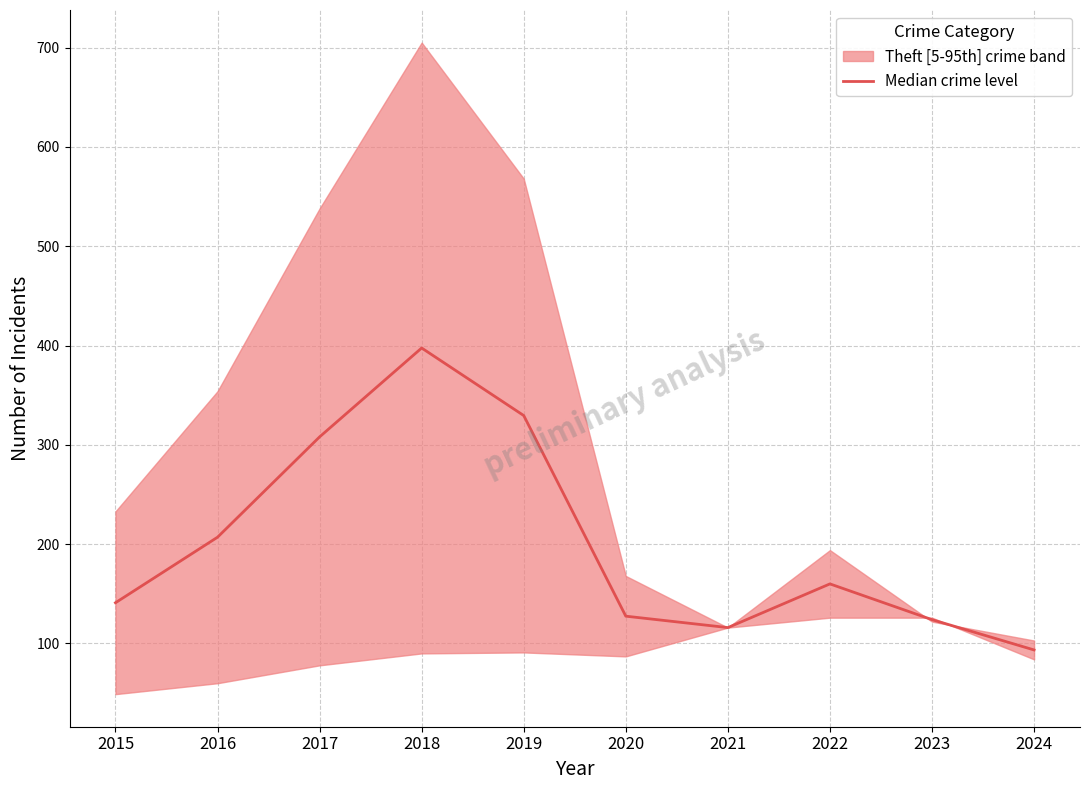

What is the change in value from 2020 to 2023?

-3.5